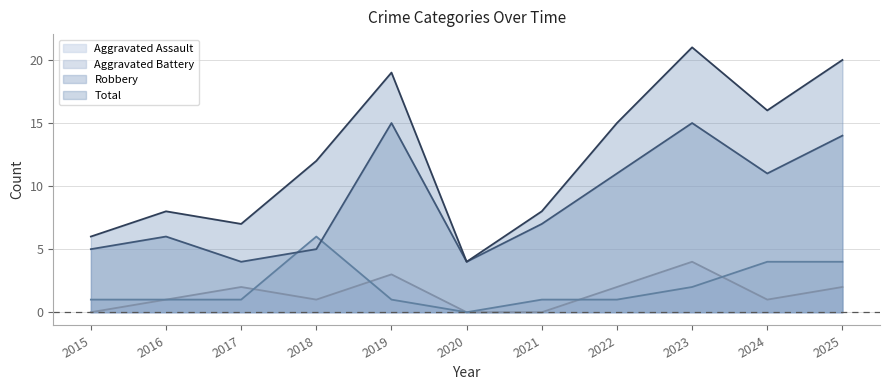

Reading left to right, transcribe all the data shown in this chart.

Aggravated Assault: 0	1	2	1	3	0	0	2	4	1	2
Aggravated Battery: 1	1	1	6	1	0	1	1	2	4	4
Robbery: 5	6	4	5	15	4	7	11	15	11	14
Total: 6	8	7	12	19	4	8	15	21	16	20